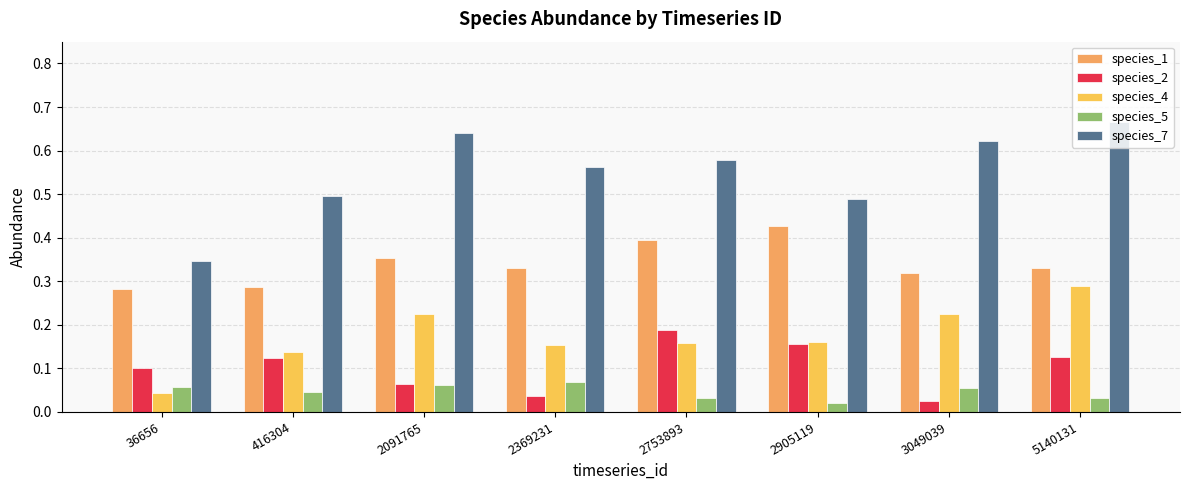

Count the number of data series in this chart.

5